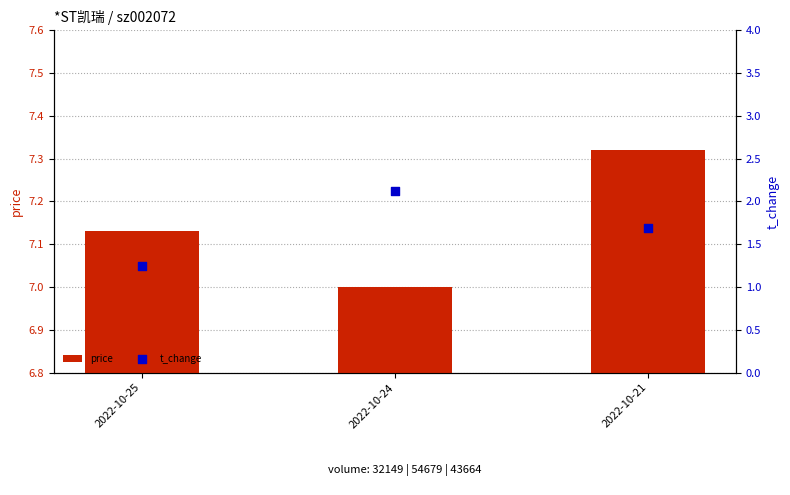

At how many categories does at least one series exceed 7?

2